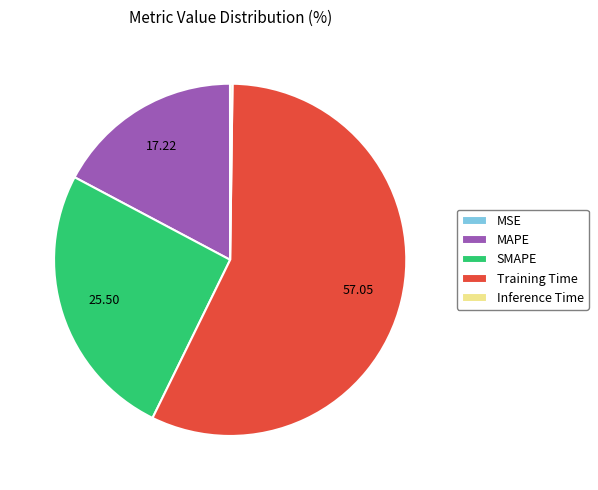

Does any single category account for the majority?

Yes